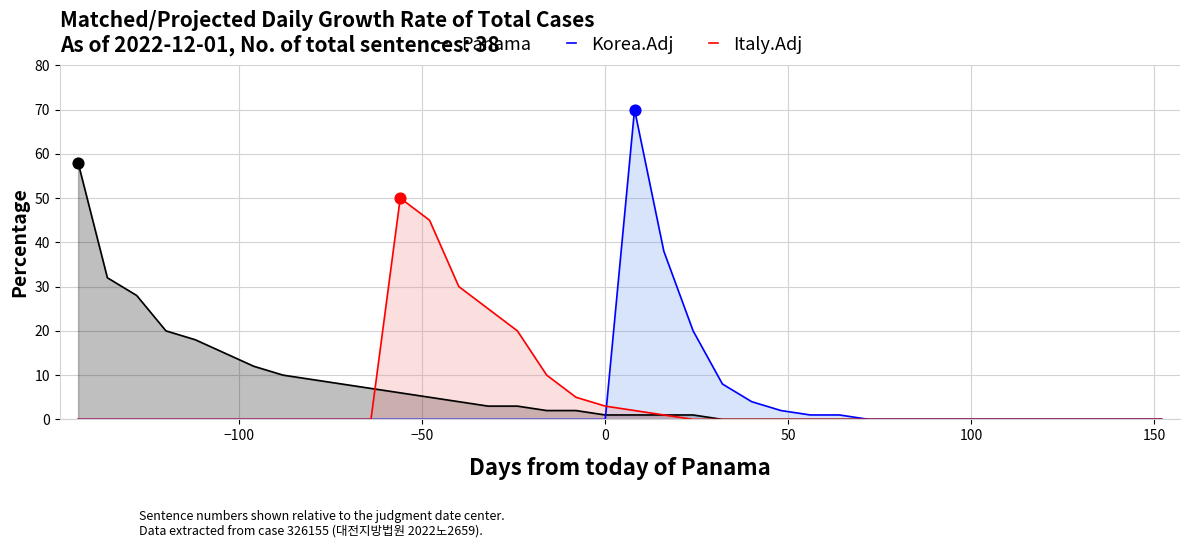

Which series has the largest total across all categories?

Panama